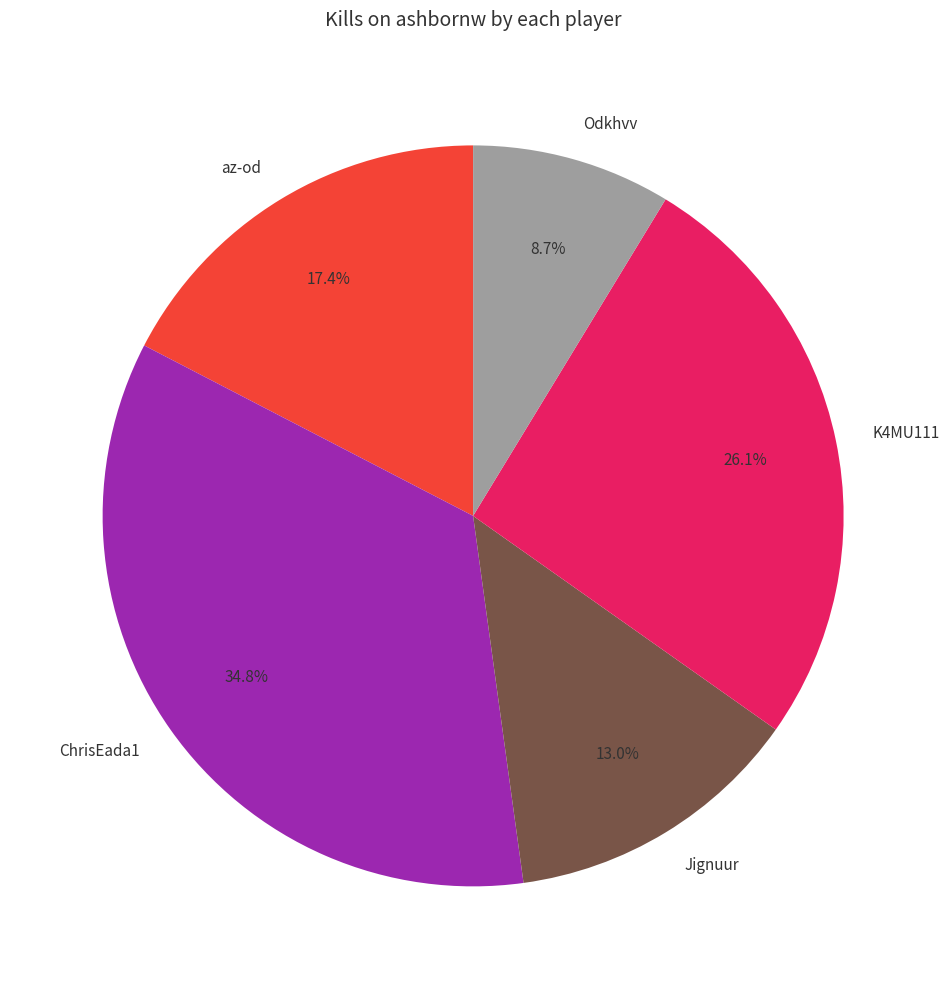

Does any single category account for the majority?

No